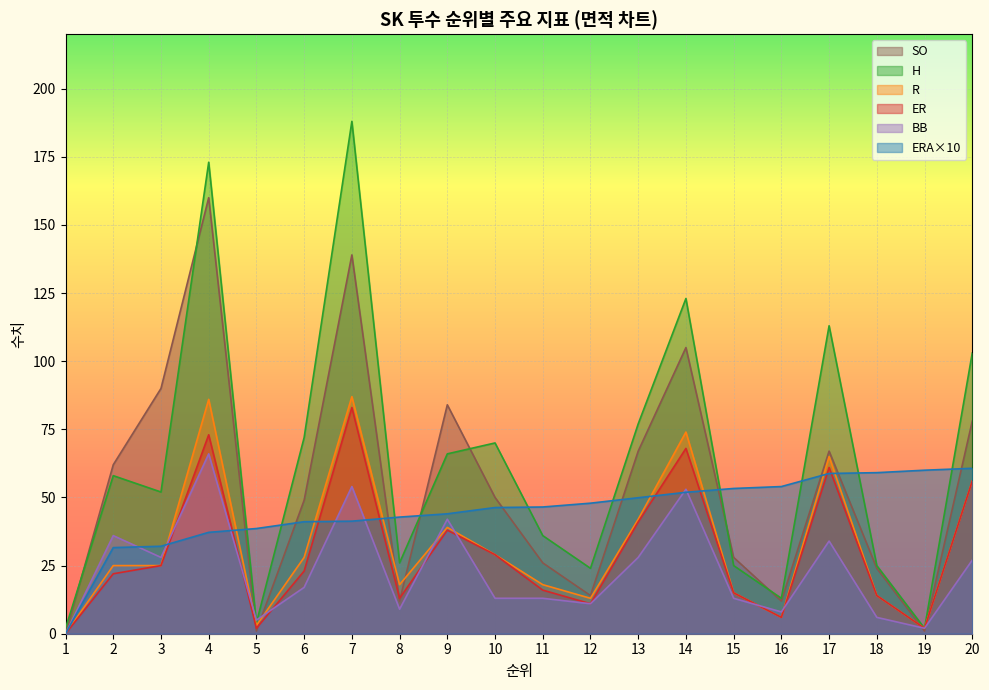

What is the total value across all series at 20?

380.7